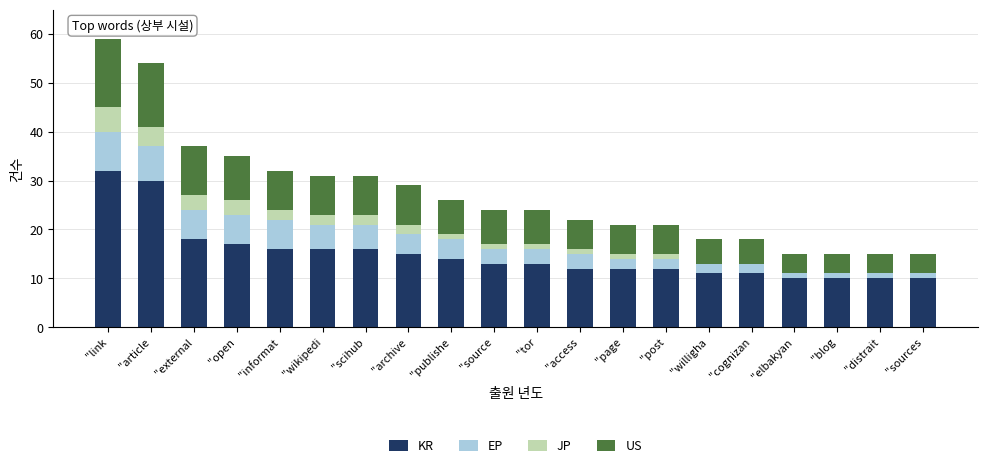

What is the total value across all series at "access?

22